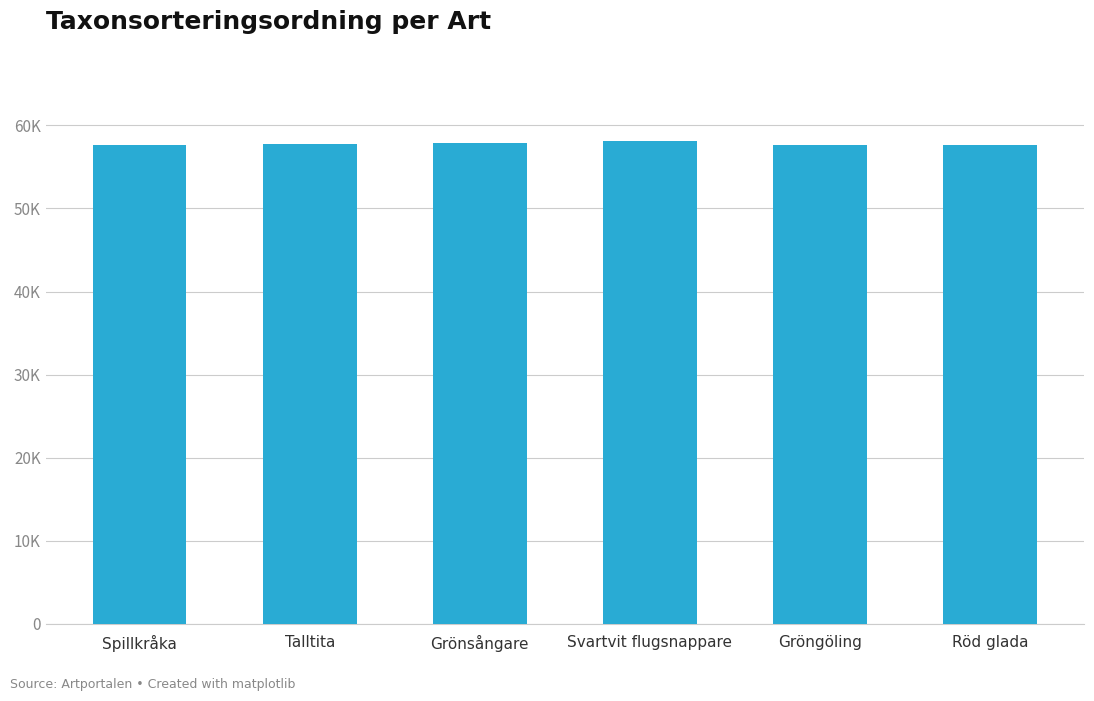

Reading left to right, list all the values displayed in this chart.

Spillkråka=57648	Talltita=57811	Grönsångare=57933	Svartvit flugsnappare=58130	Gröngöling=57645	Röd glada=57609